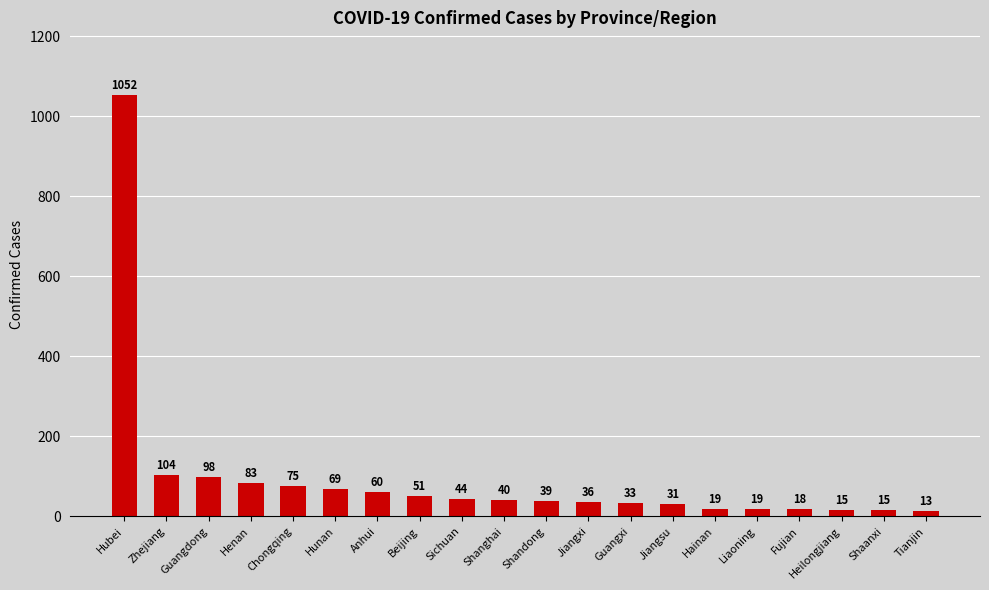

Reading left to right, extract all data points from this chart.

Hubei=1052	Zhejiang=104	Guangdong=98	Henan=83	Chongqing=75	Hunan=69	Anhui=60	Beijing=51	Sichuan=44	Shanghai=40	Shandong=39	Jiangxi=36	Guangxi=33	Jiangsu=31	Hainan=19	Liaoning=19	Fujian=18	Heilongjiang=15	Shaanxi=15	Tianjin=13